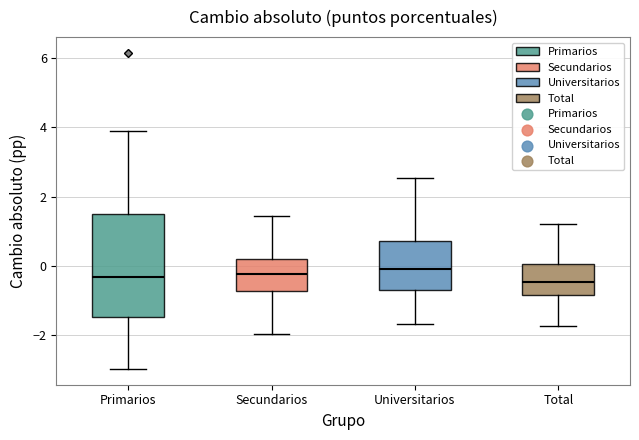

Where does the upper whisker of the box for Universitarios end on the y-axis? The values are not printed on the chart, so give them approximately, as read against the axis.

2.6